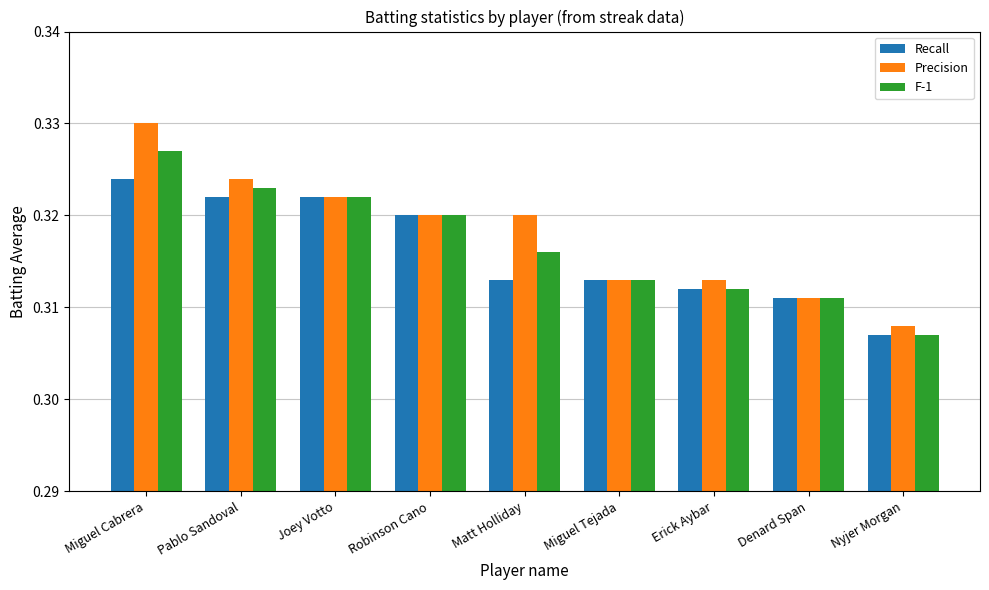

What is the total value across all series at Nyjer Morgan?

0.9